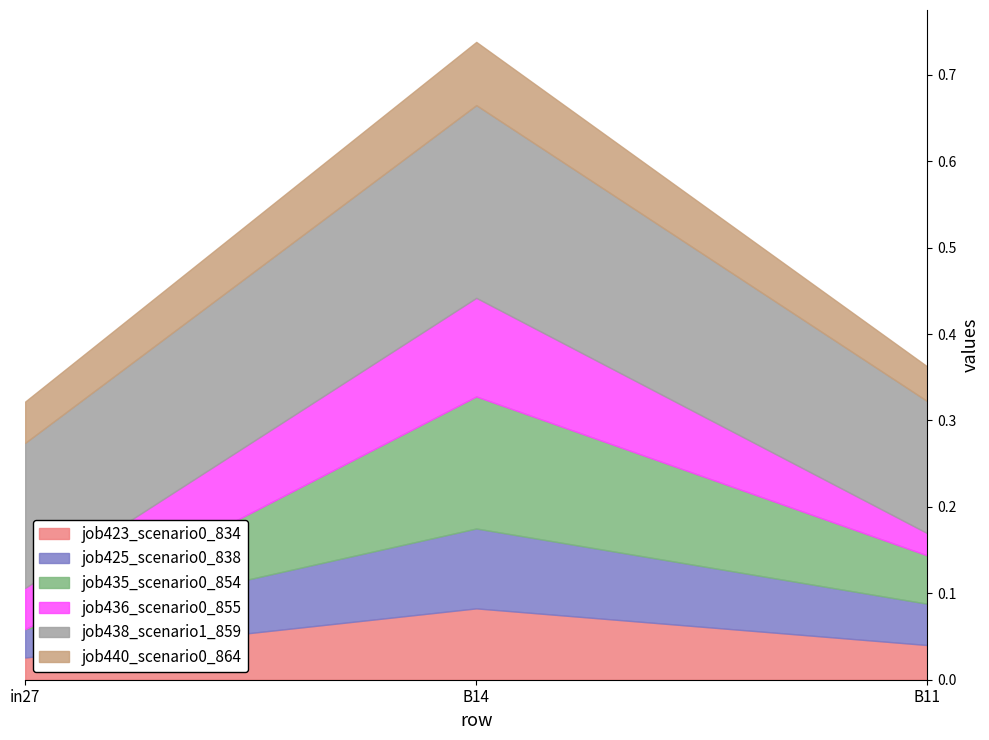

True or false: job438_scenario1_859 has a value of 0.2 at B11.

True